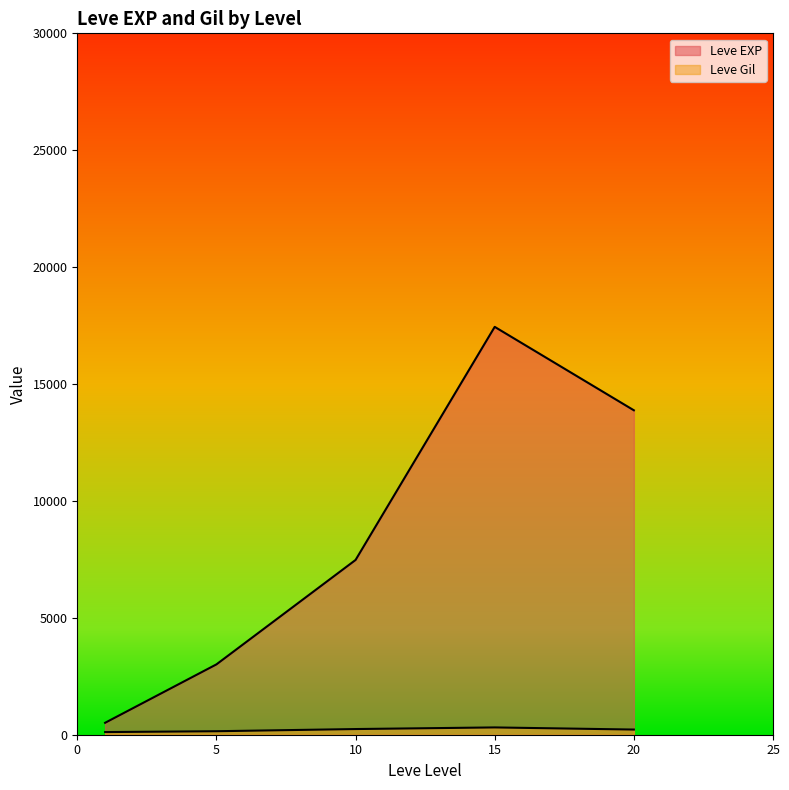

Does the chart display data point markers on the line(s)?

No